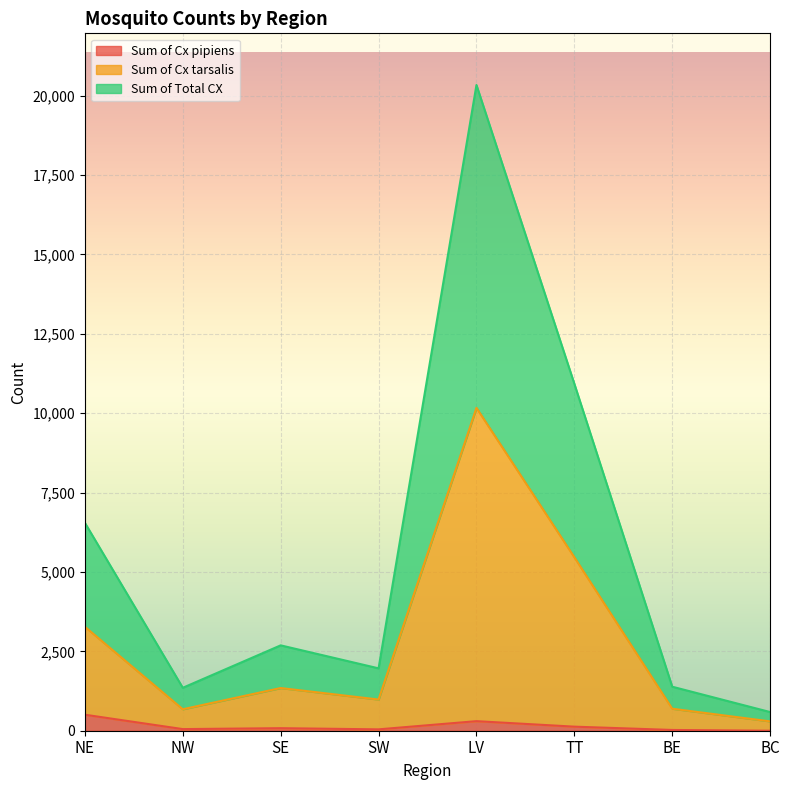

True or false: Sum of Cx tarsalis and Sum of Cx pipiens intersect in this chart.

False